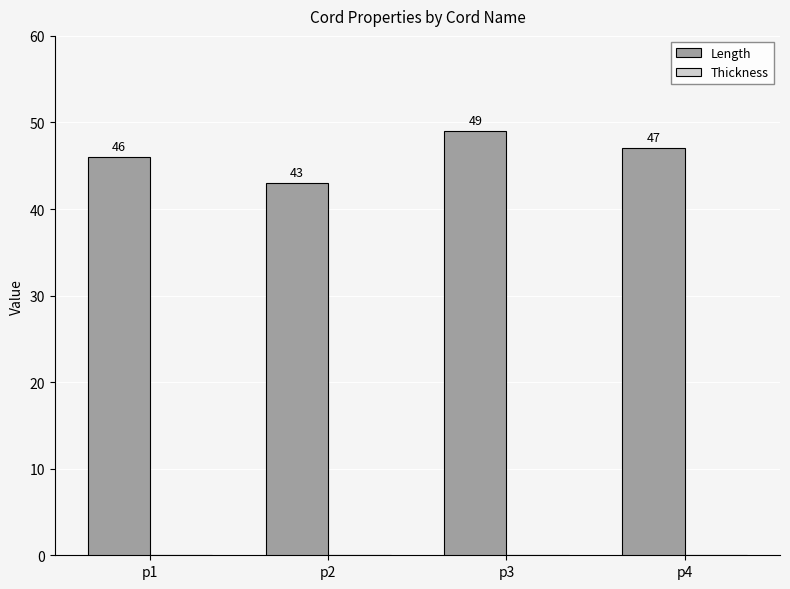

The value at p4 is 26. True or false?

False